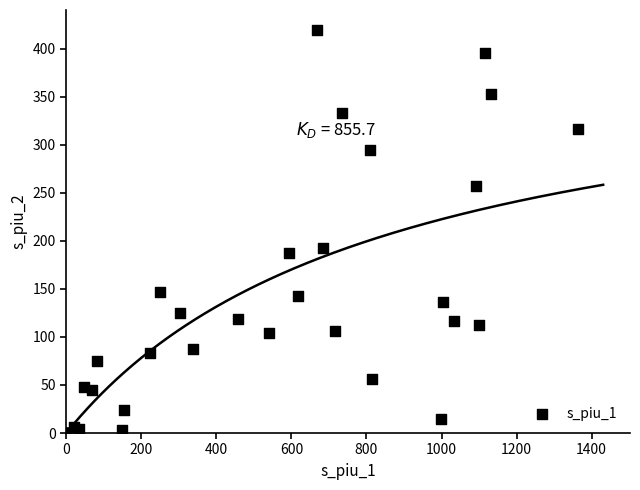

What Y value in the scatter plot is closest to 209?

192.2